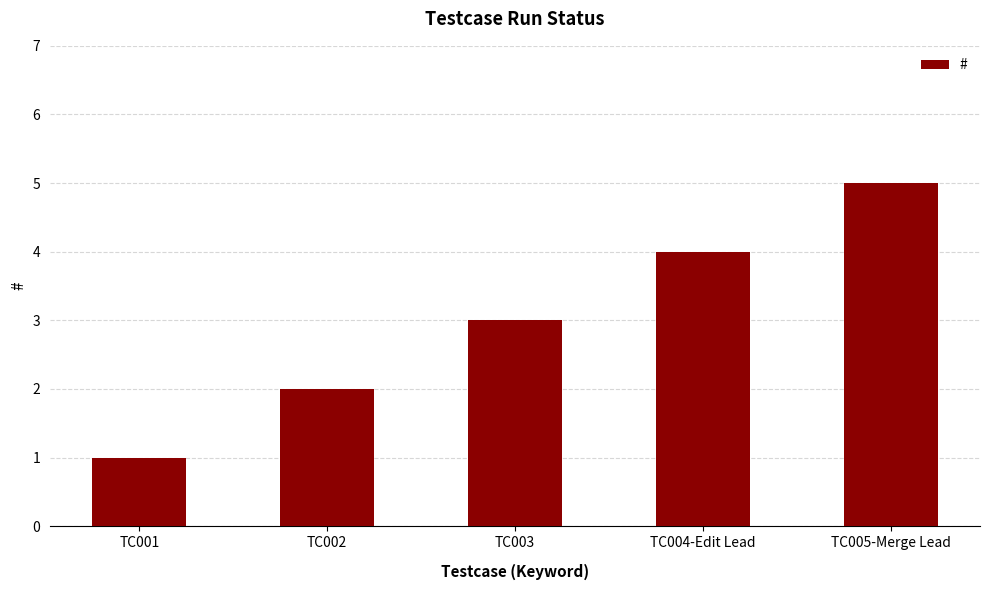

At which category does the chart reach its peak across all series?

TC005-Merge Lead